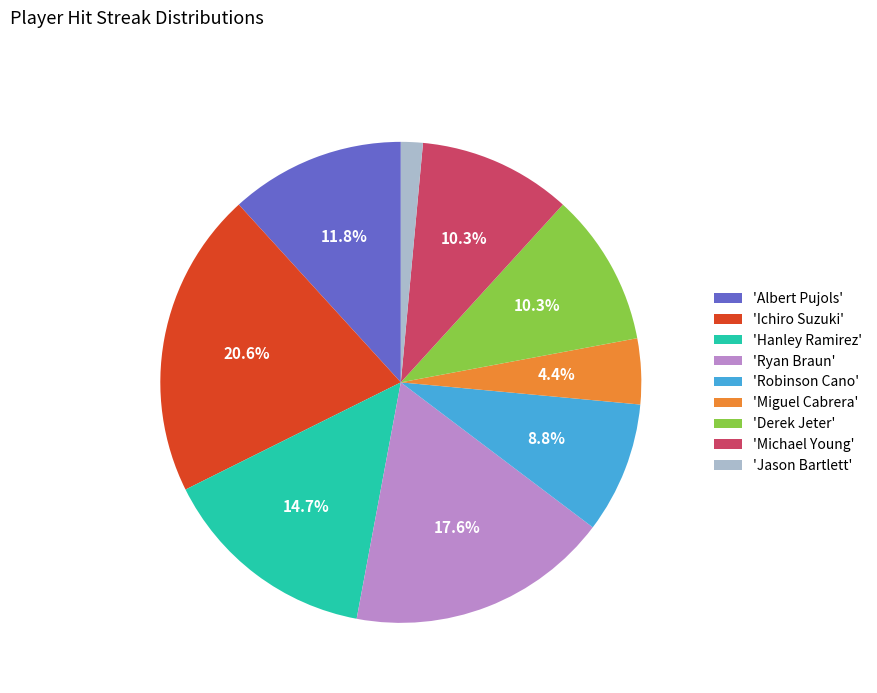

To the nearest percent, what is the difference between the largest and smallest slice percentages?

19%